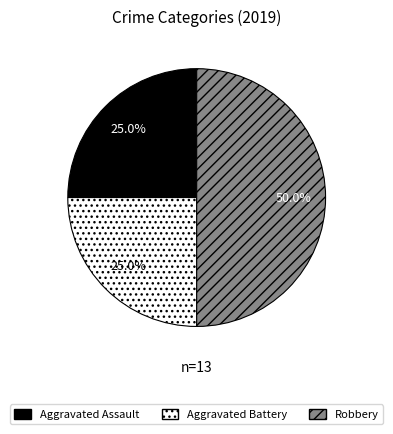

What percentage is NOT represented by Robbery?

50.0%